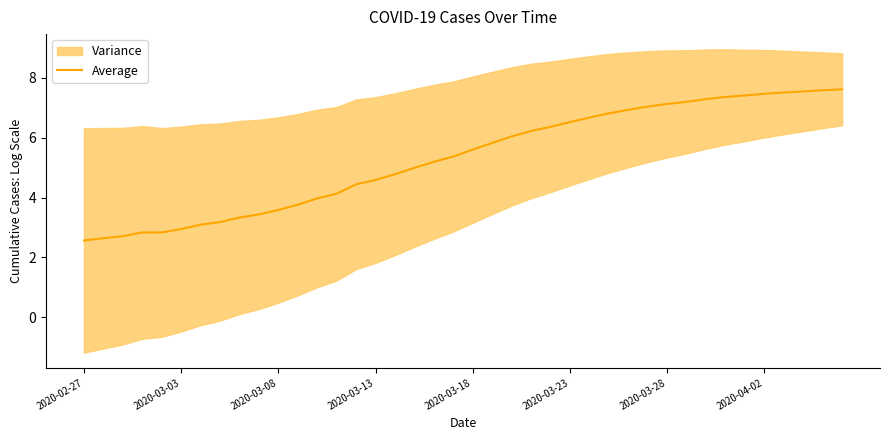

What is the minimum value shown in the chart?

2.6